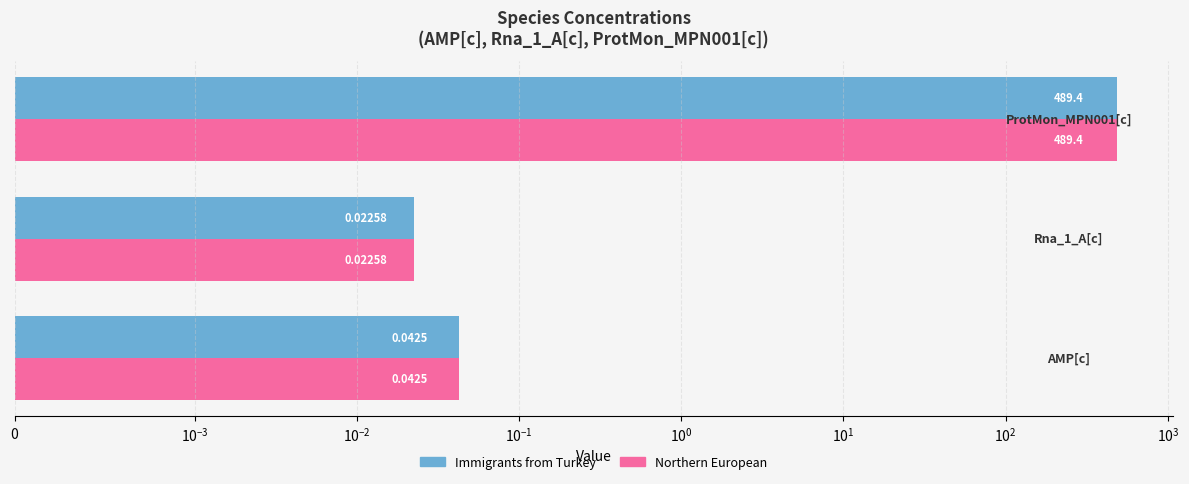

Reading left to right, what are all the values shown in this chart?

Immigrants from Turkey: 0.0	0.0	489.4
Northern European: 0.0	0.0	489.4